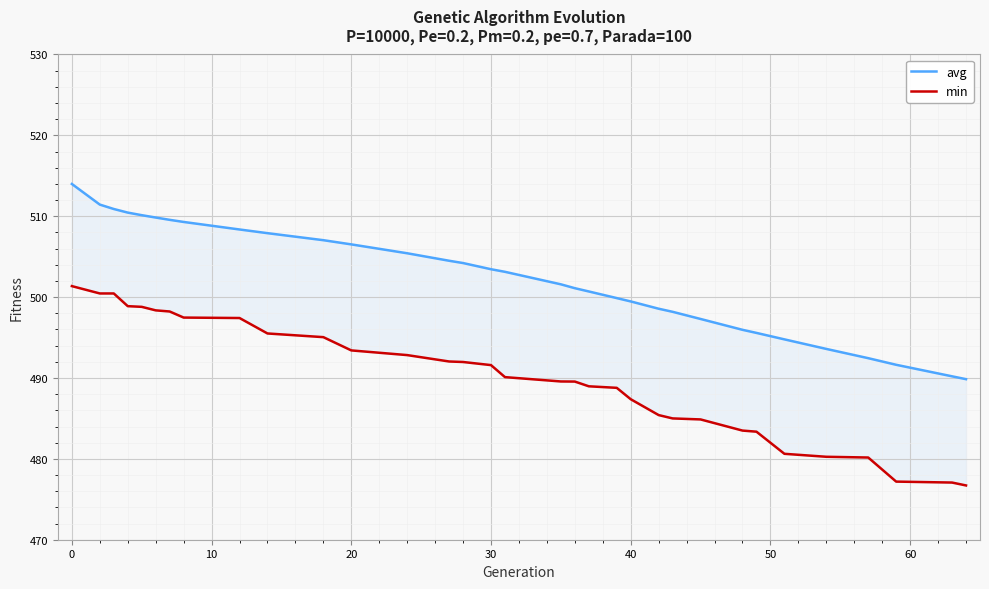

Which series has the widest spread of values?

min